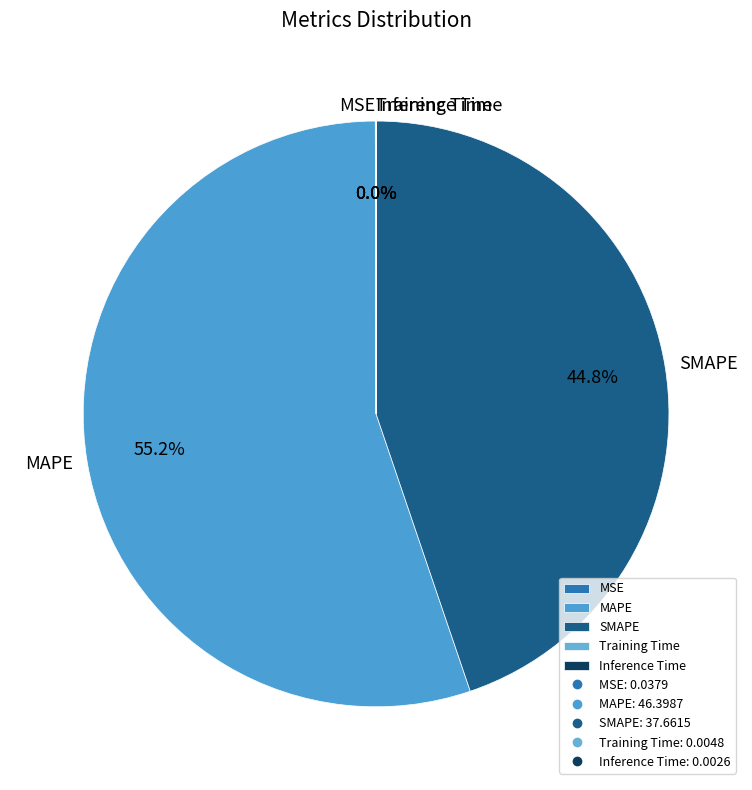

Which category has the biggest portion of the pie?

MAPE